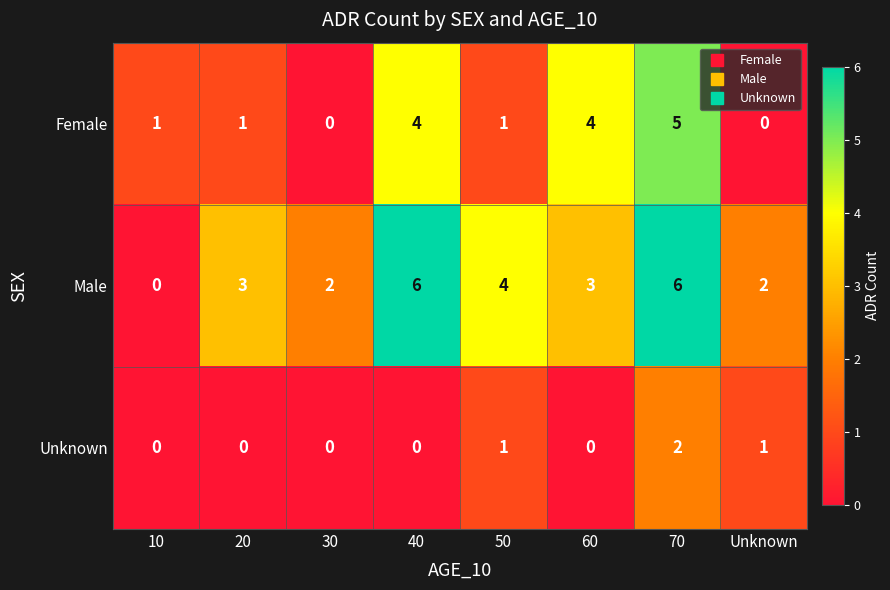

Which series has the largest total across all categories?

Male